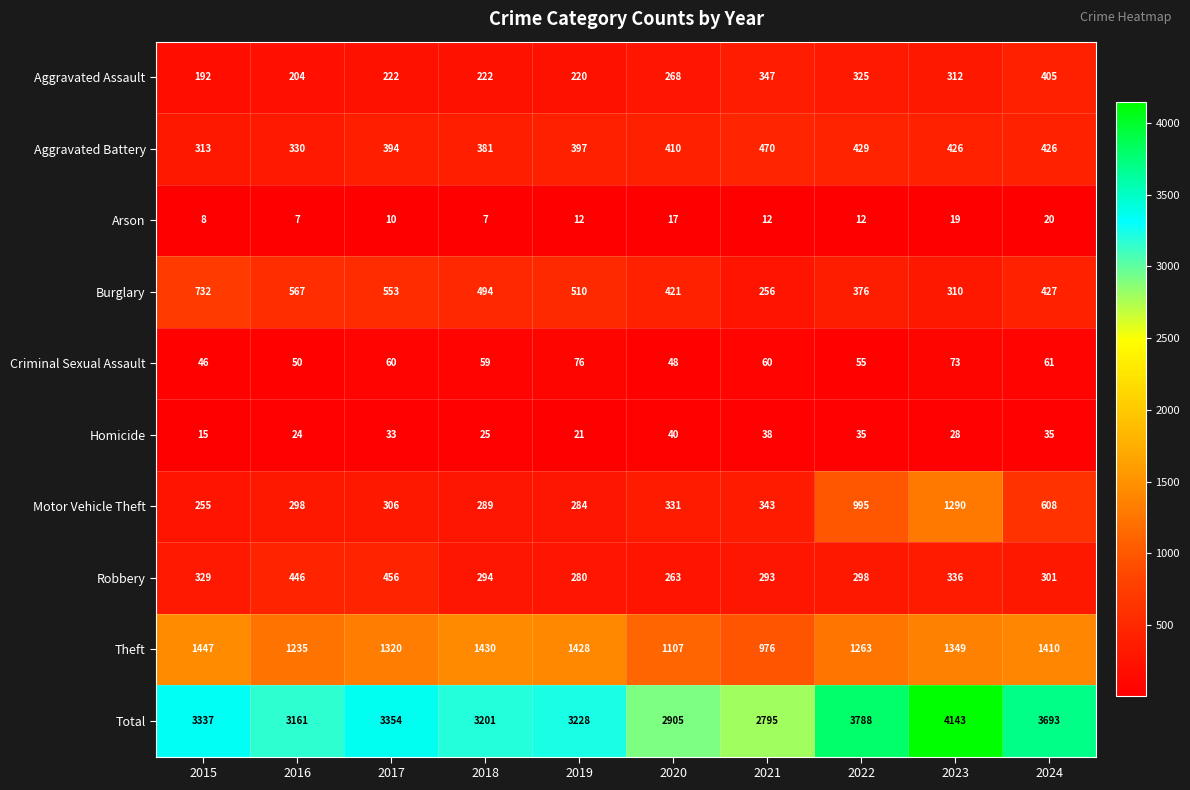

The Aggravated Battery series shows 410 at 2020. True or false?

True